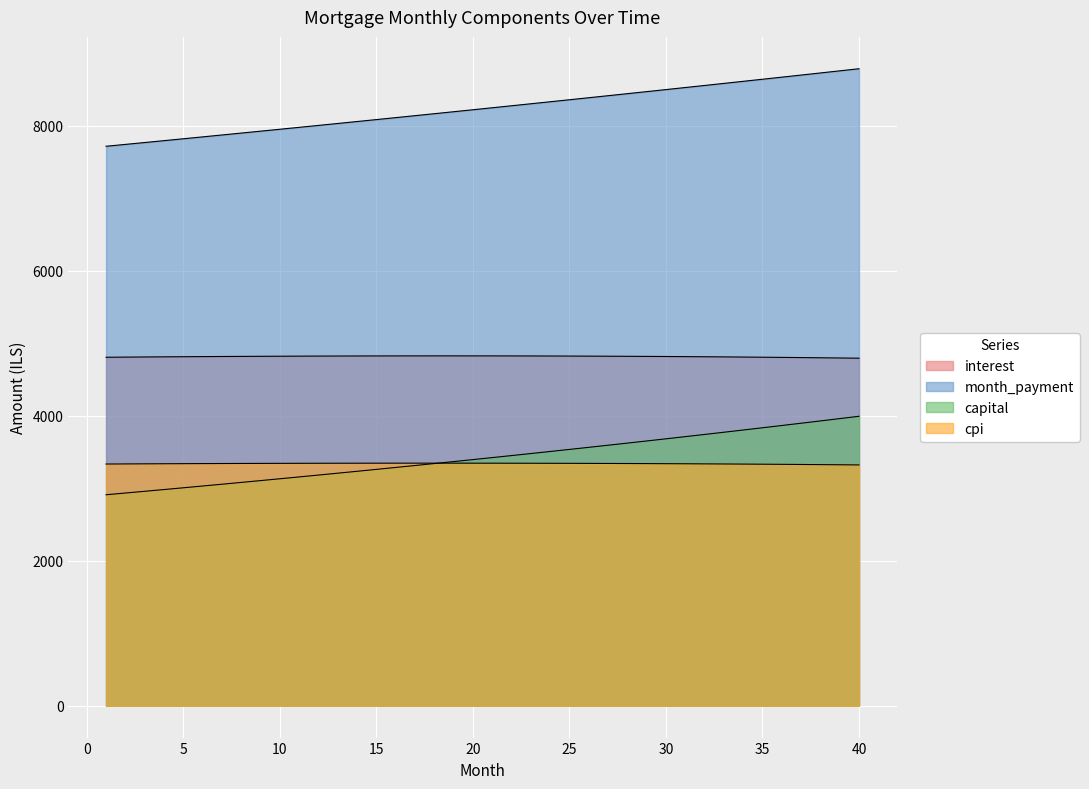

How many interior local peaks does the cpi series have?

1